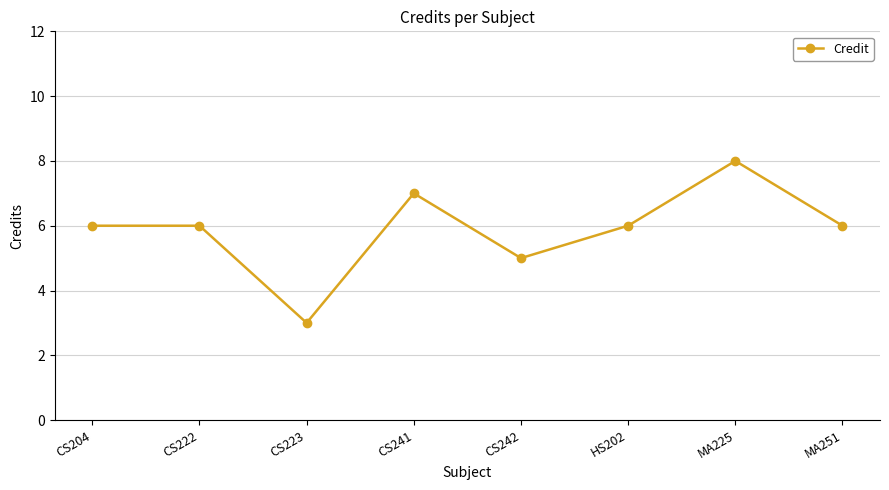

How many values are between 6 and 7?

5